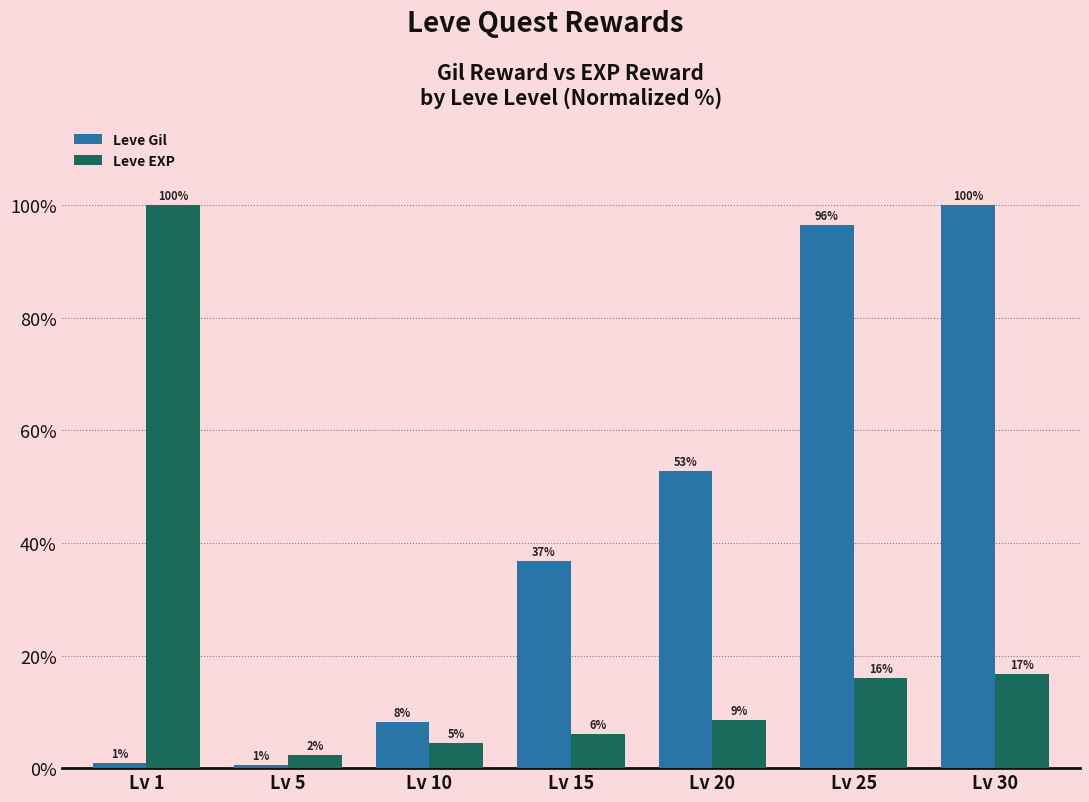

How many series are shown in this chart?

2